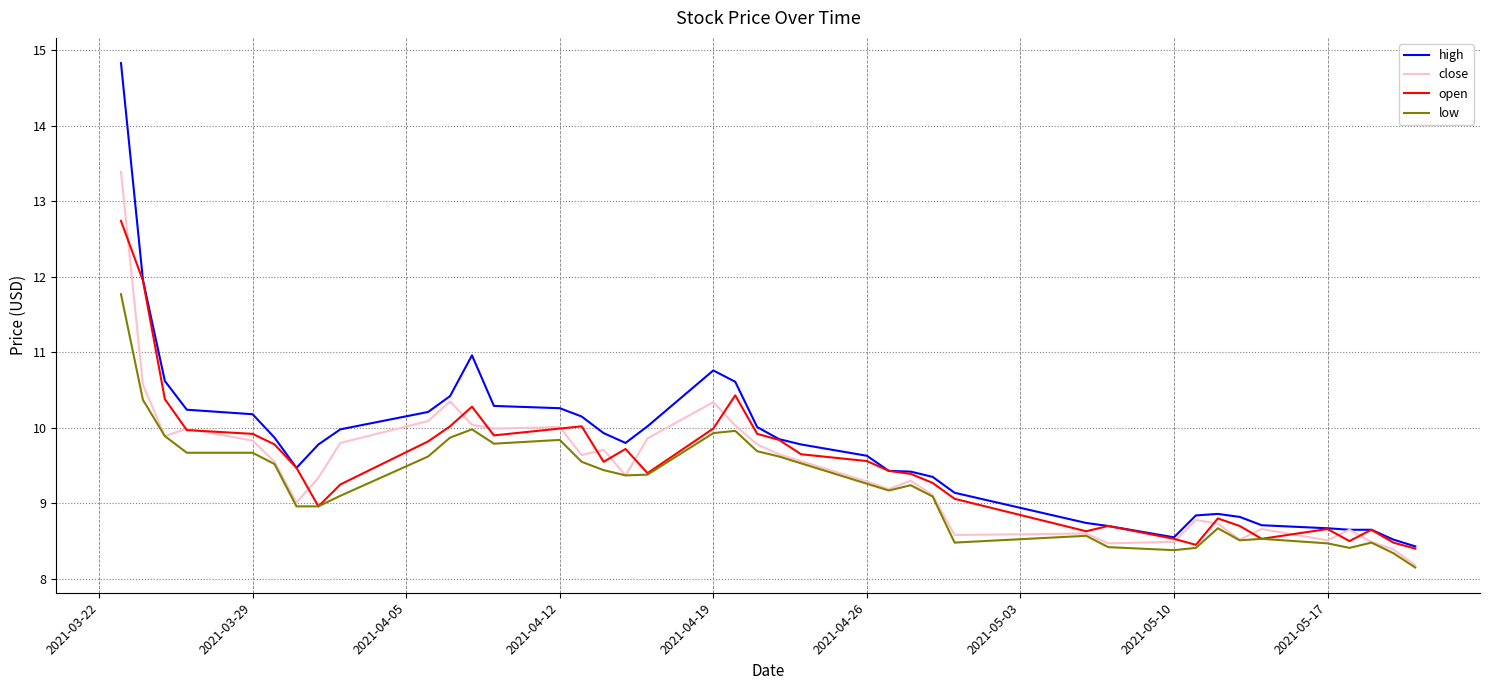

Which series has the largest range (max minus min)?

high